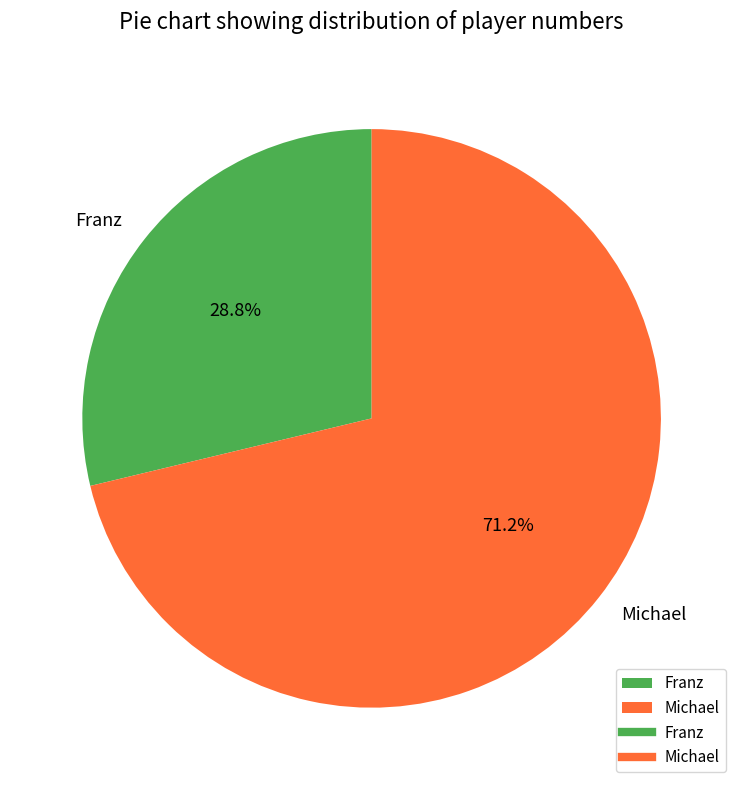

Is it true that Franz is 29% of the pie?

True